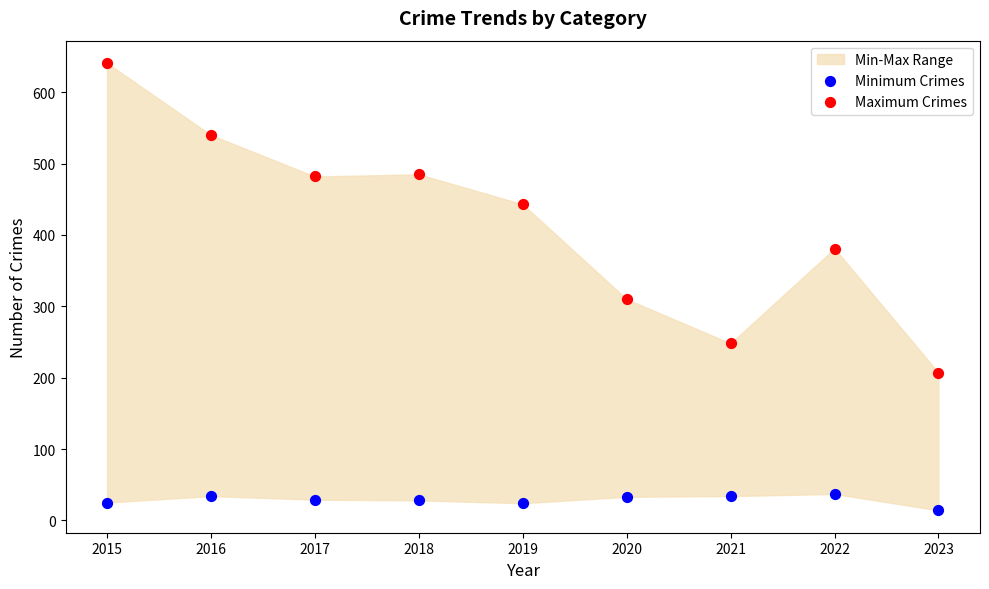

Across all series, what Y value is closest to 327?

310